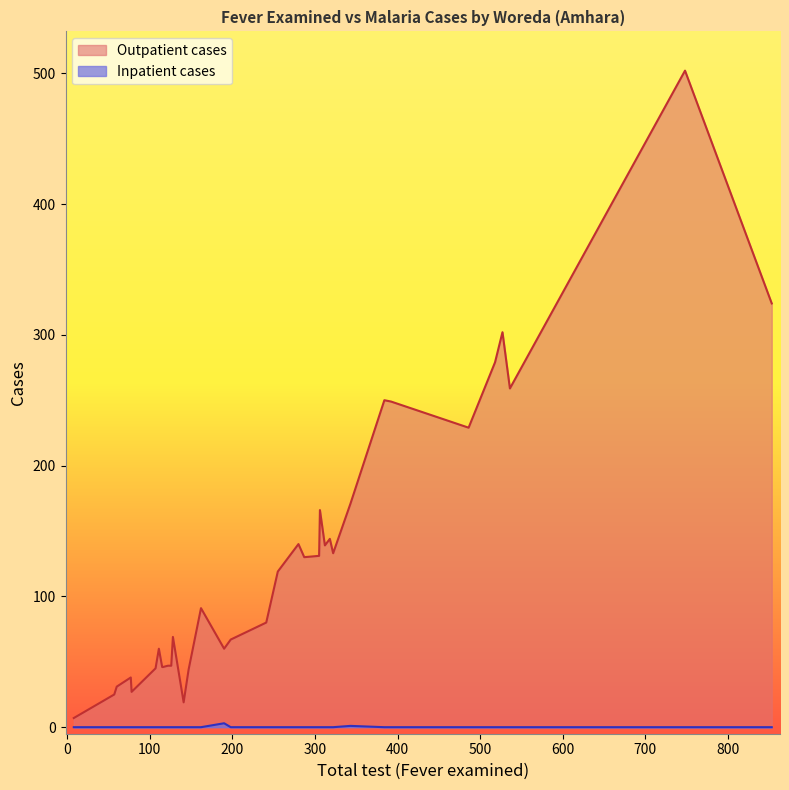

True or false: Inpatient cases has more than 2 interior local peaks.

False